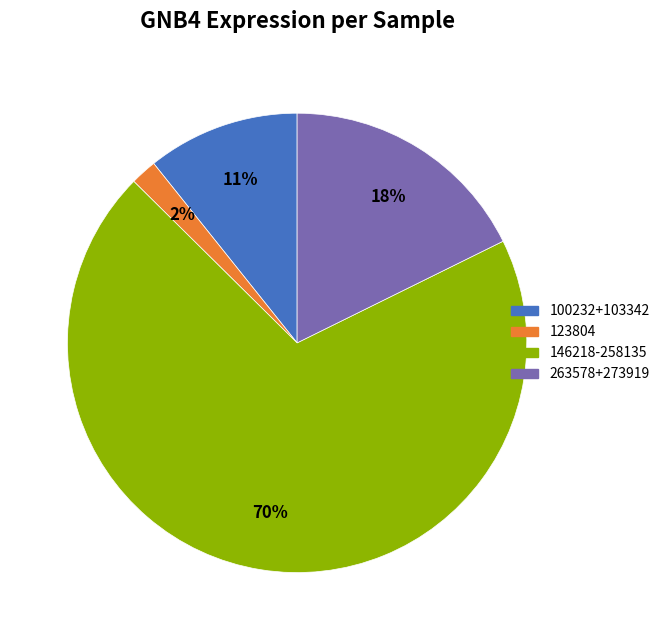

Is there a majority slice in this chart?

Yes